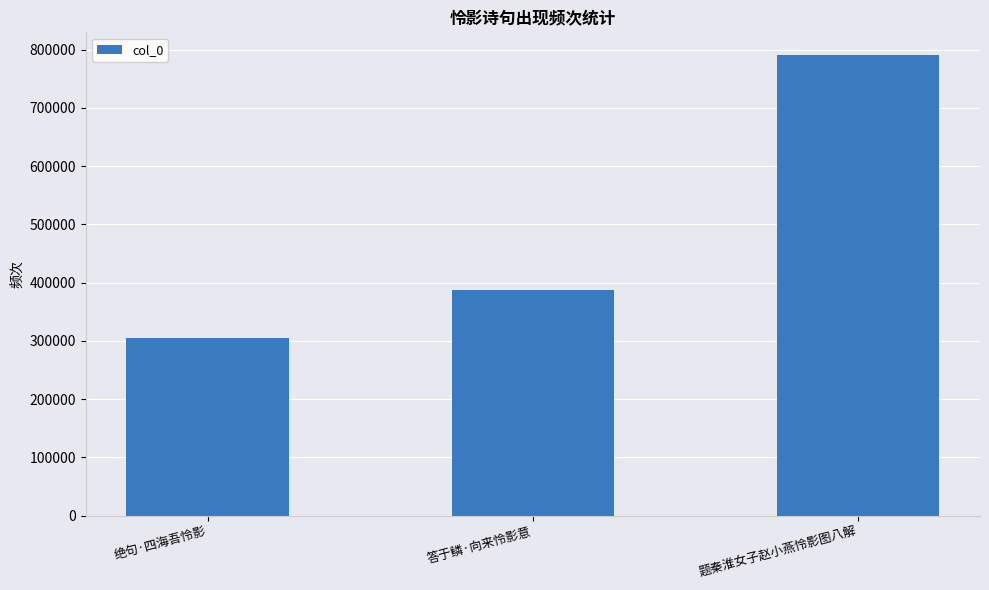

Does the chart contain stacked bars?

No